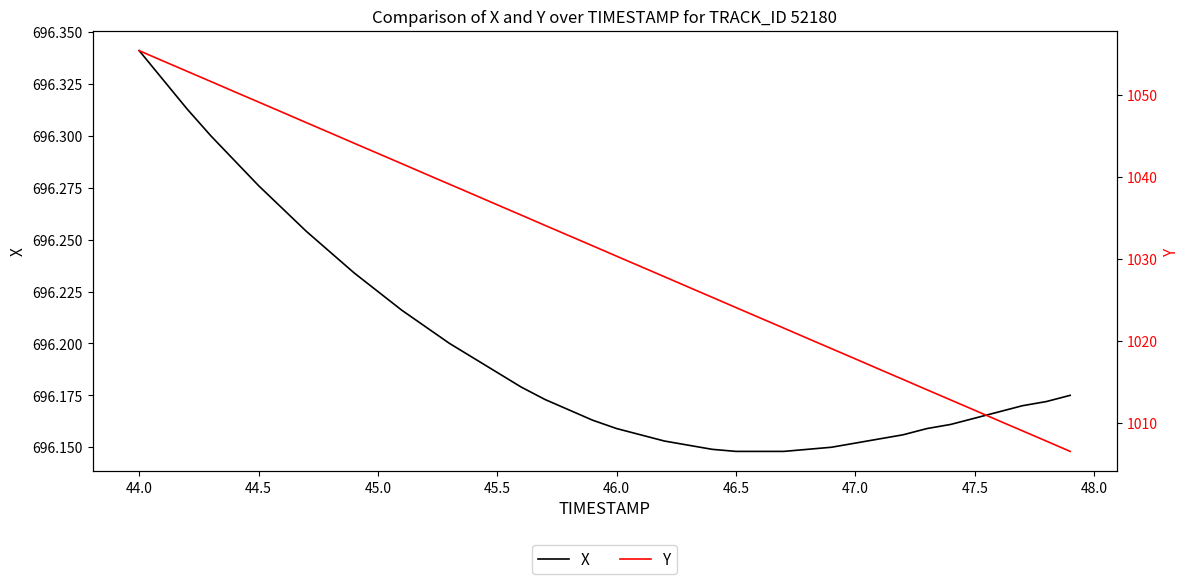

How many distinct data groups are displayed?

2